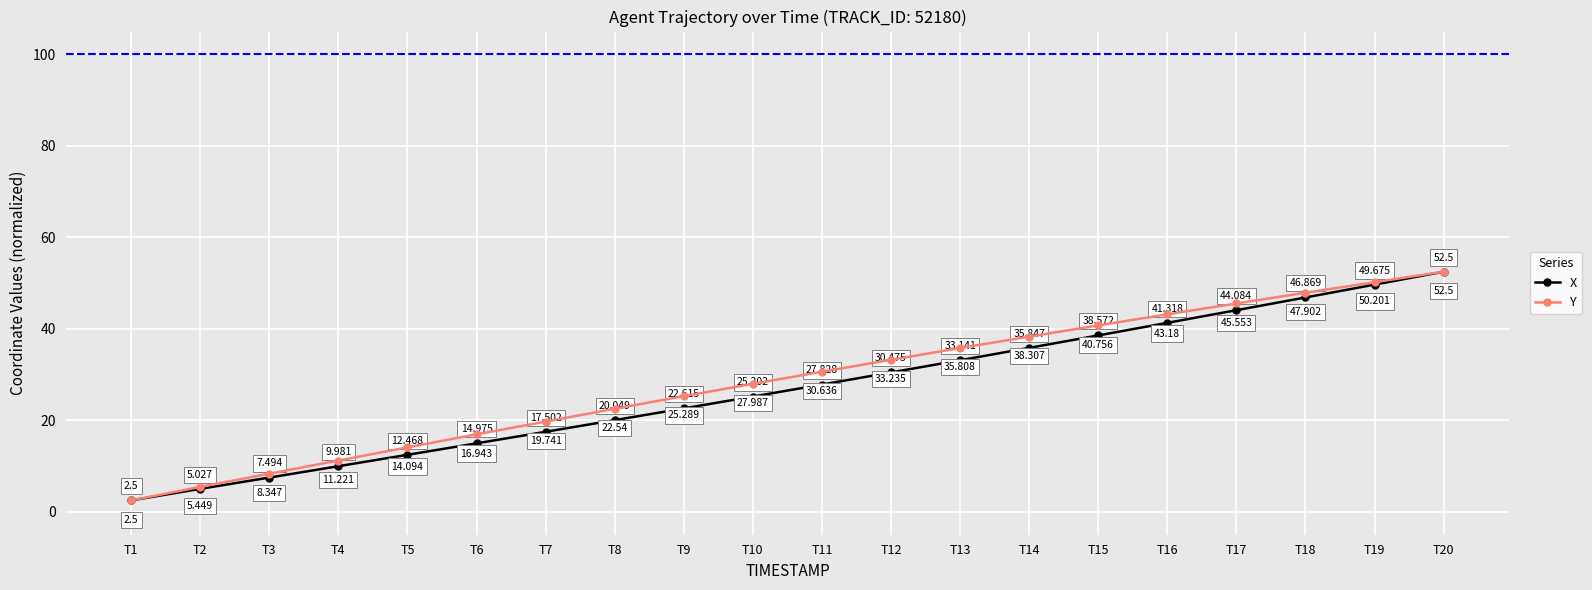

What is the smallest value displayed?

2.5